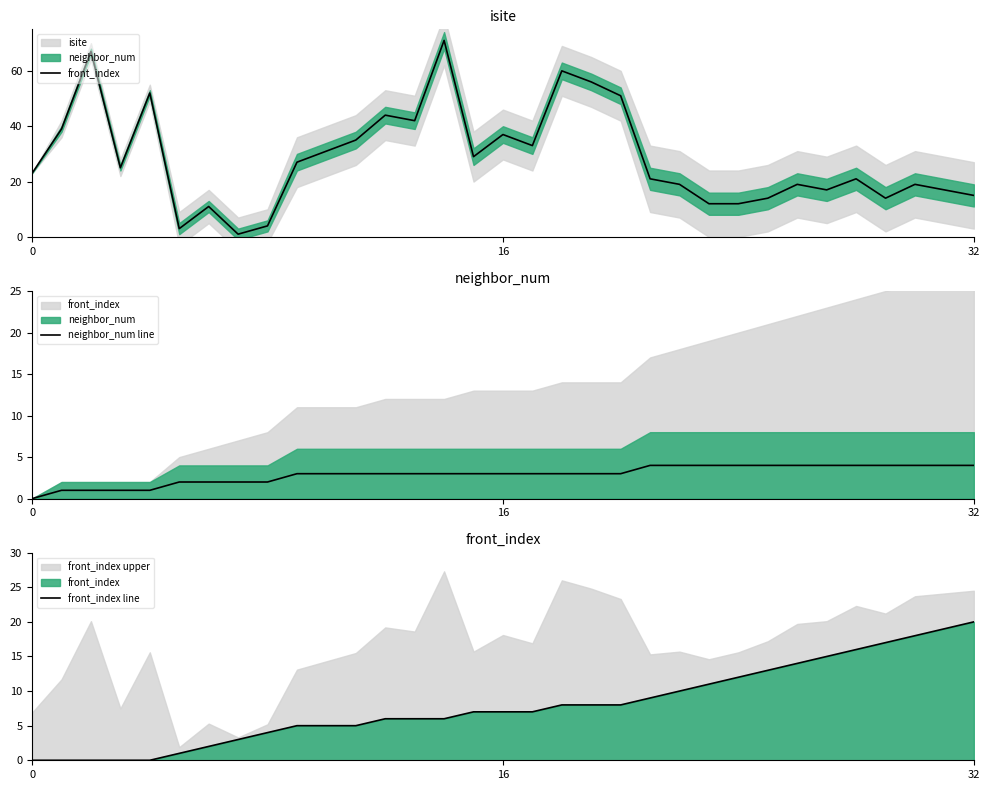

What is the total value across all series at 17?

43